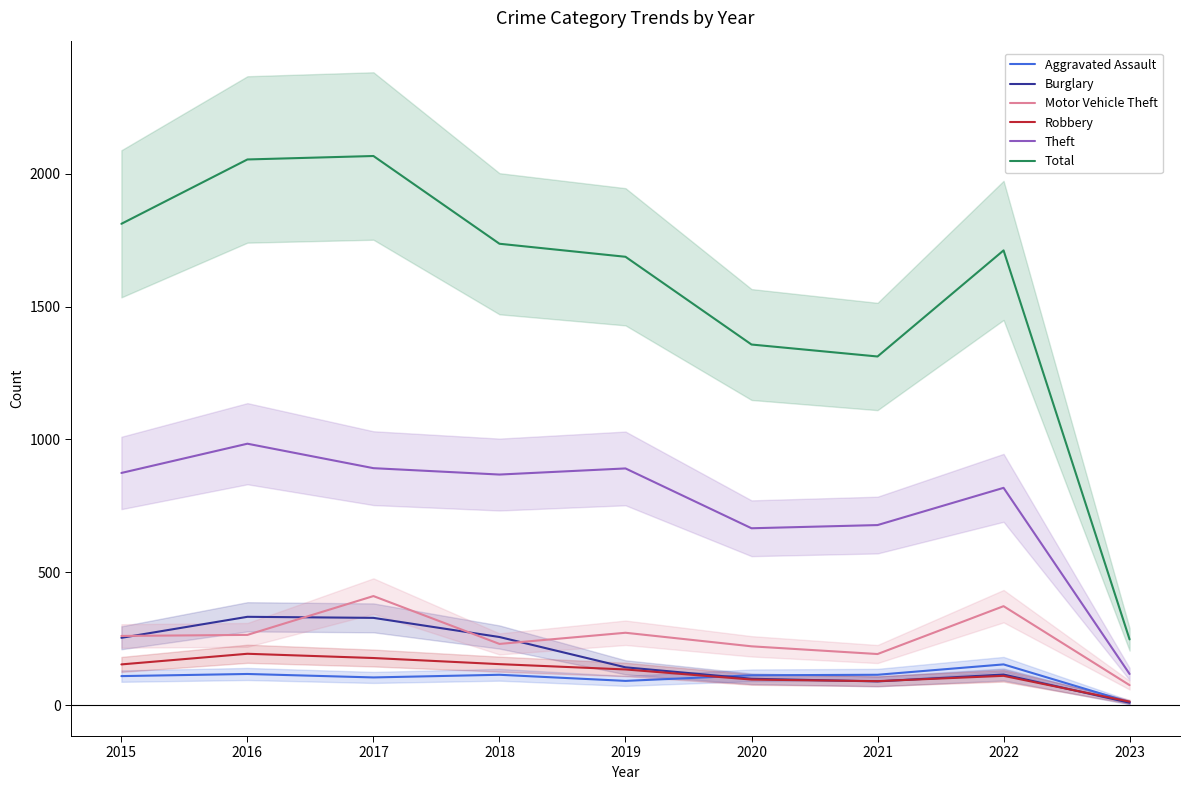

What is the value of the Robbery point at the 4th from the left?

155